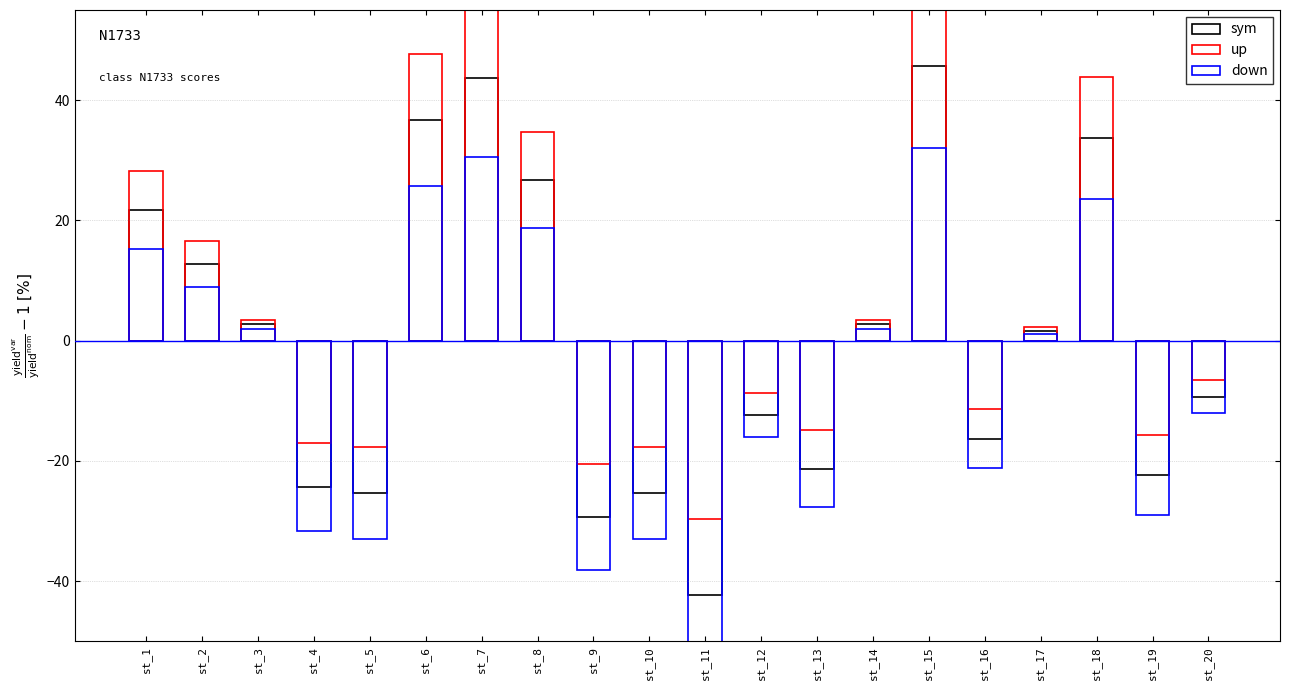

What is the difference between the maximum and minimum values in the down series?

87.0